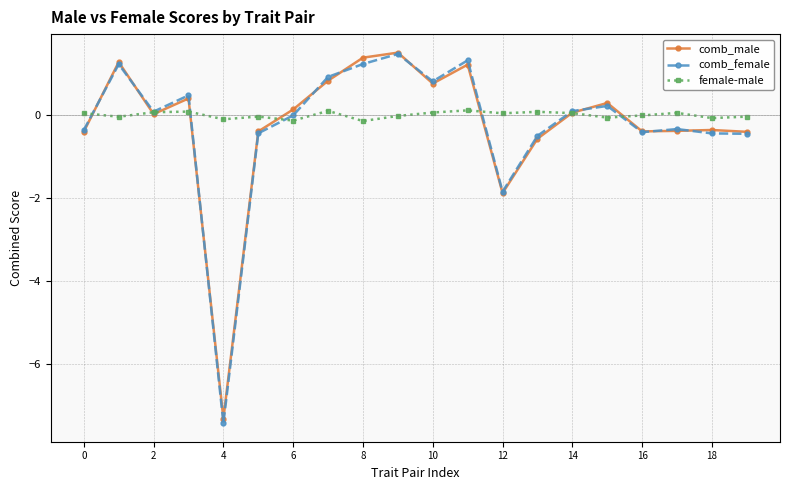

What are all the series names shown in the legend?

comb_male, comb_female, female-male